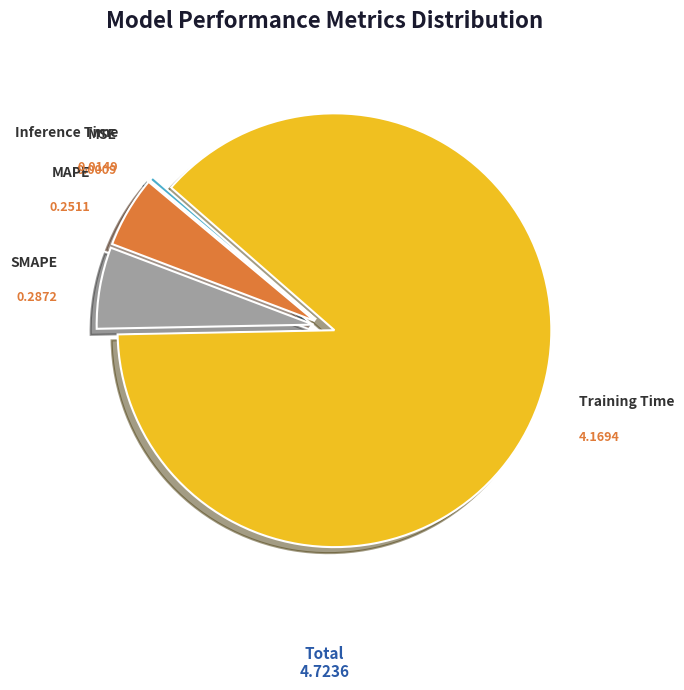

Is there any slice that represents more than half of the pie?

Yes